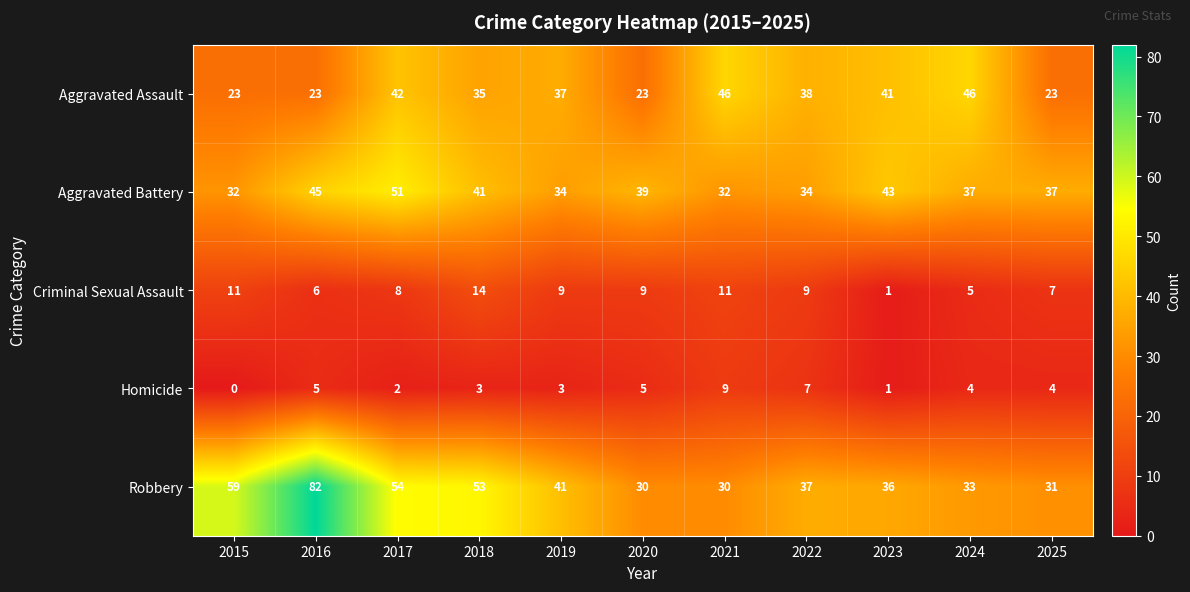

How many data points does each series have?

11